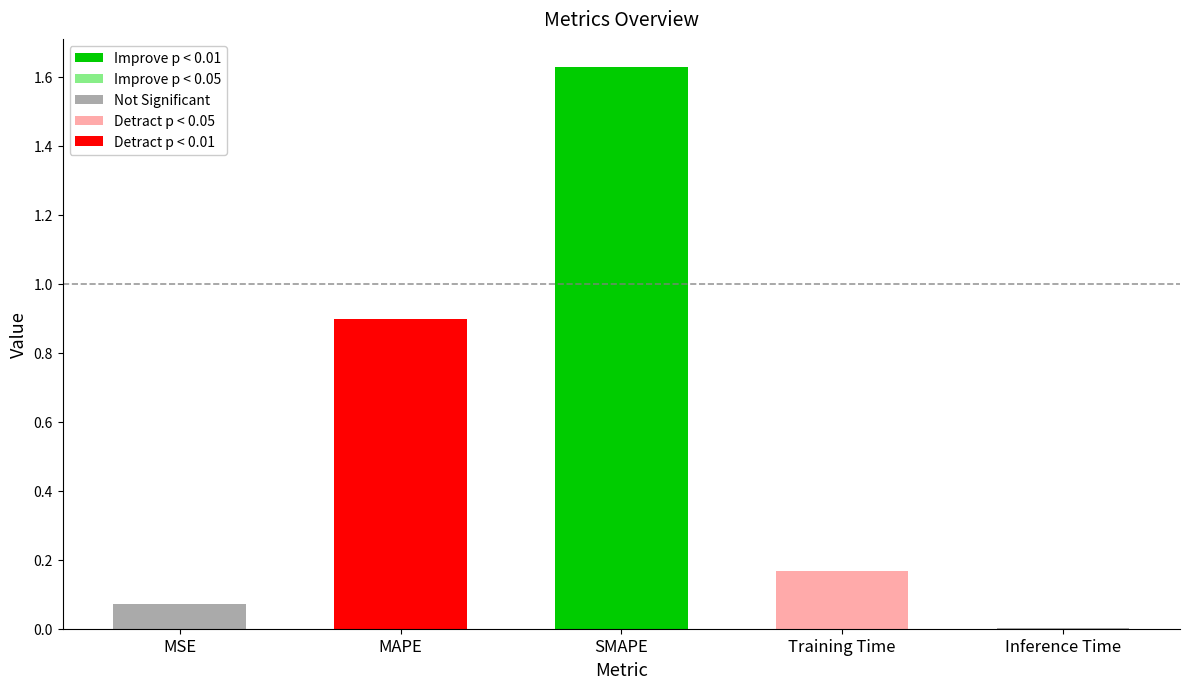

At which label is the value closest to 0?

Inference Time